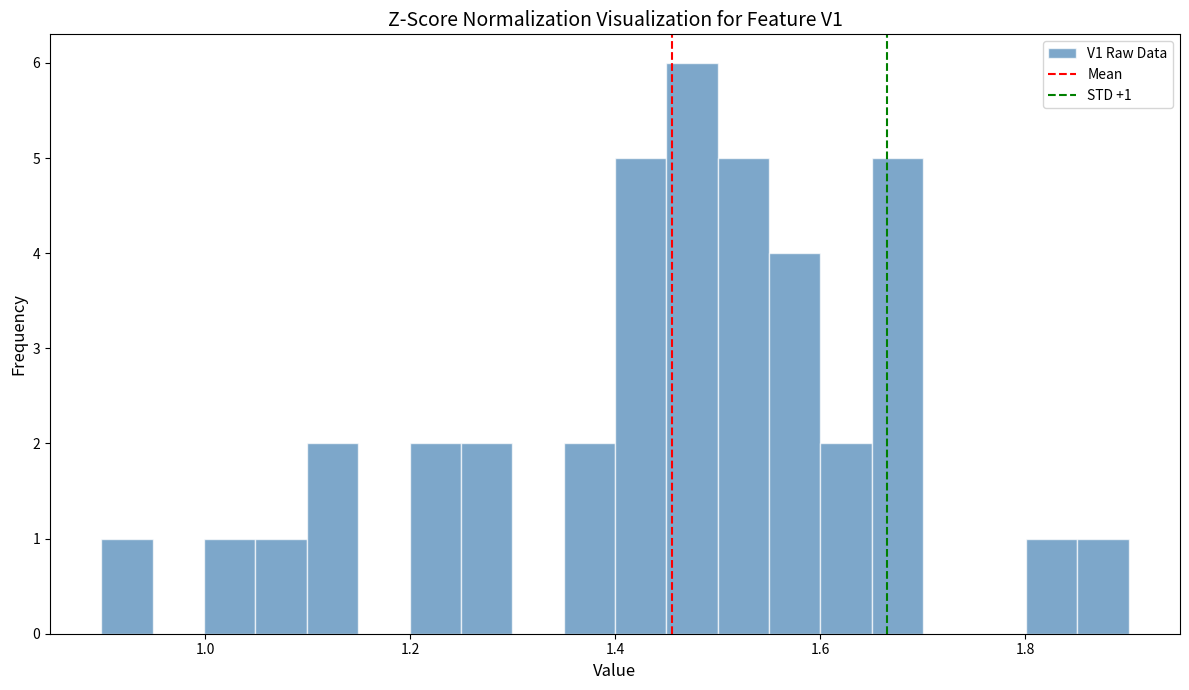

Read against the x-axis, roughly where is the centre of the tallest bar?

1.48